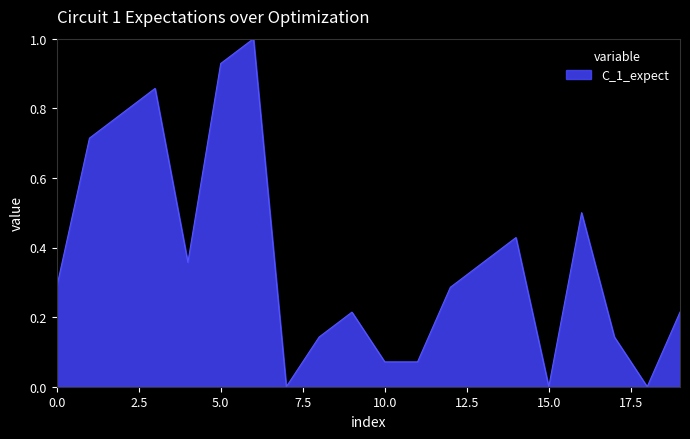

What is the greatest value displayed?

1.0